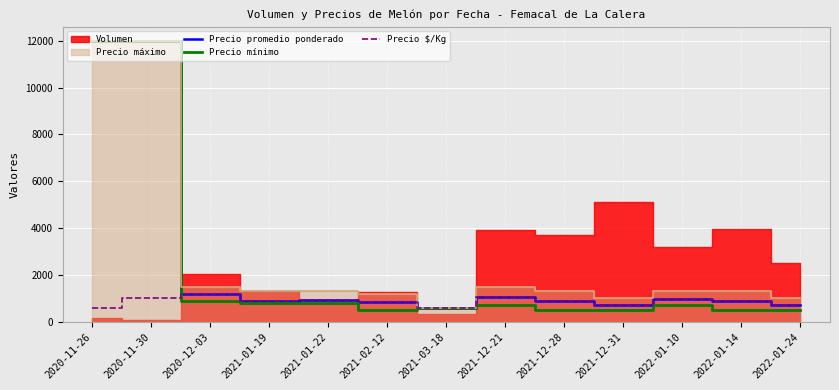

Is the value of Precio mínimo at 2022-01-14 greater than the value of Precio $/Kg at 2022-01-10?

No